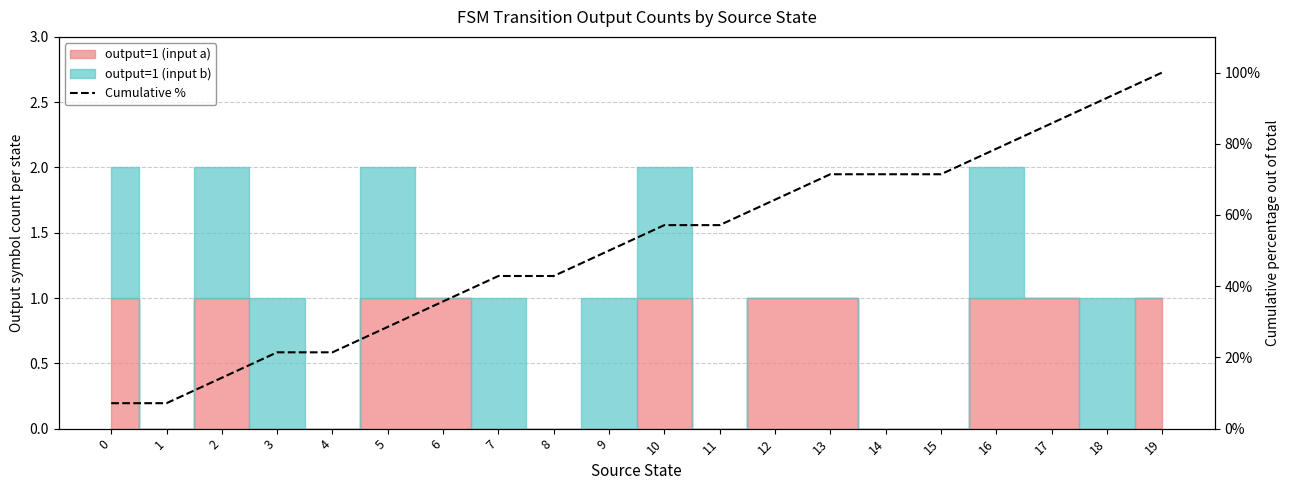

At which label is the value closest to 53?

9